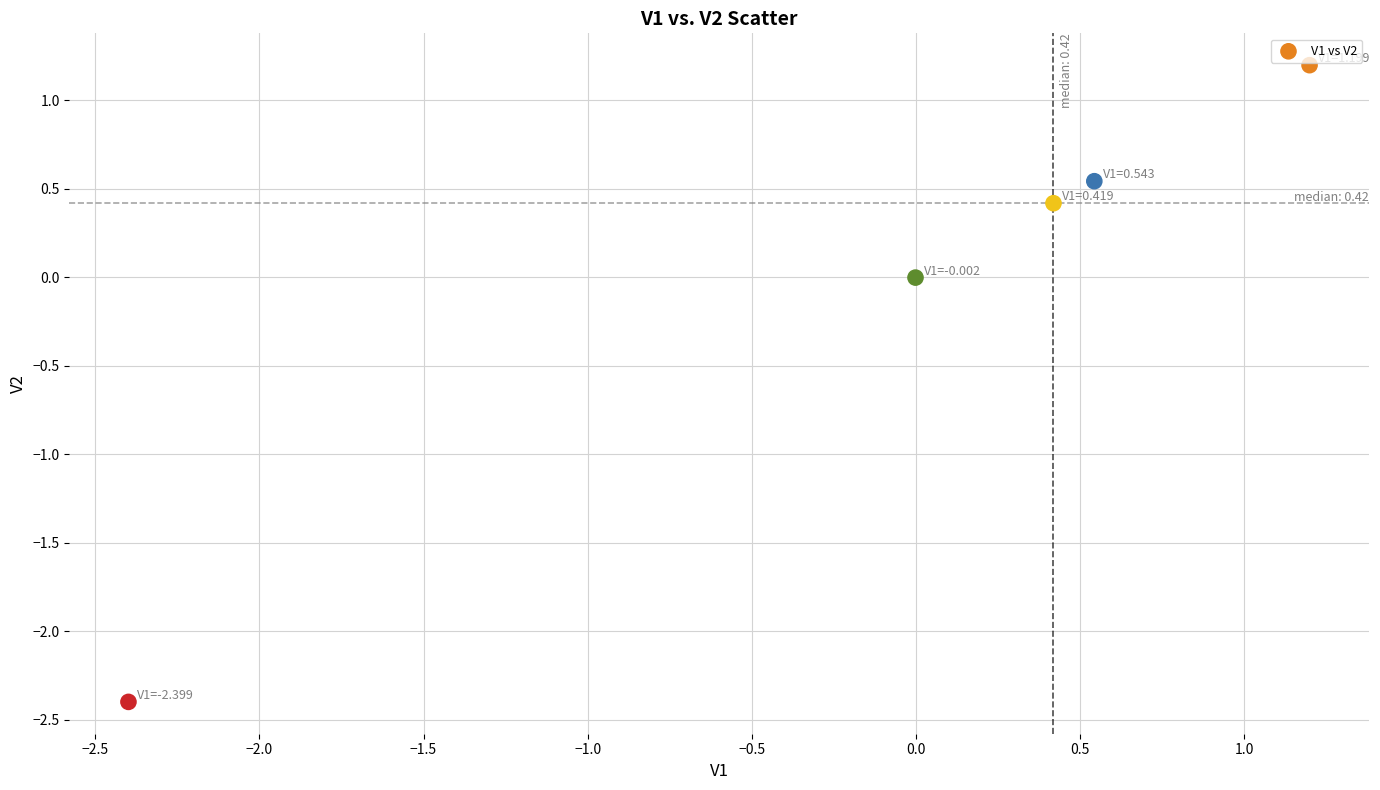

What is the range of X values (max minus min)?

3.6